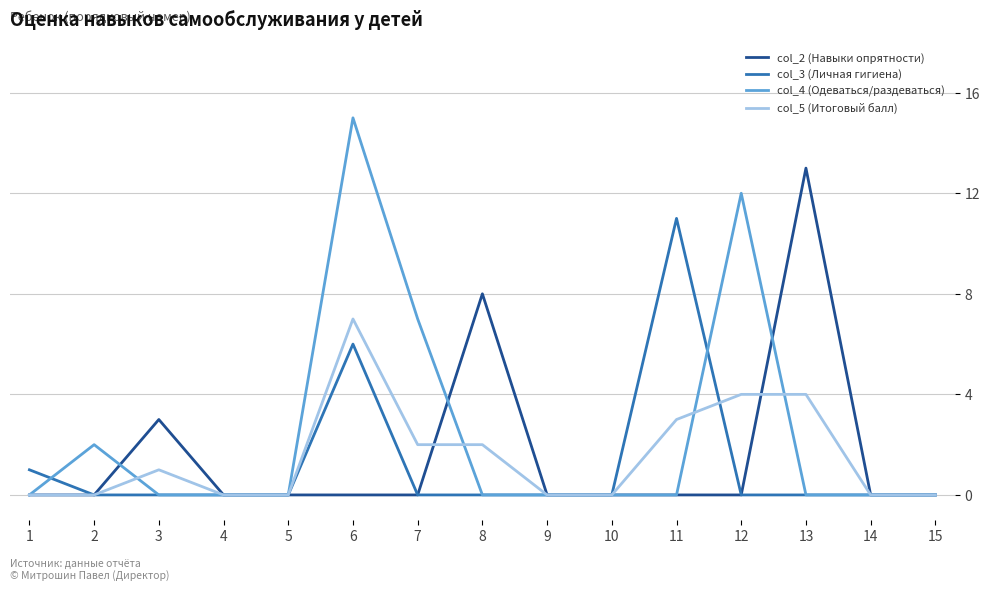

Reading right to left, list all the values displayed in this chart.

col_2 (Навыки опрятности): 15=0	14=0	13=13	12=0	11=0	10=0	9=0	8=8	7=0	6=0	5=0	4=0	3=3	2=0	1=0
col_3 (Личная гигиена): 15=0	14=0	13=0	12=0	11=11	10=0	9=0	8=0	7=0	6=6	5=0	4=0	3=0	2=0	1=1
col_4 (Одеваться/раздеваться): 15=0	14=0	13=0	12=12	11=0	10=0	9=0	8=0	7=7	6=15	5=0	4=0	3=0	2=2	1=0
col_5 (Итоговый балл): 15=0	14=0	13=4	12=4	11=3	10=0	9=0	8=2	7=2	6=7	5=0	4=0	3=1	2=0	1=0